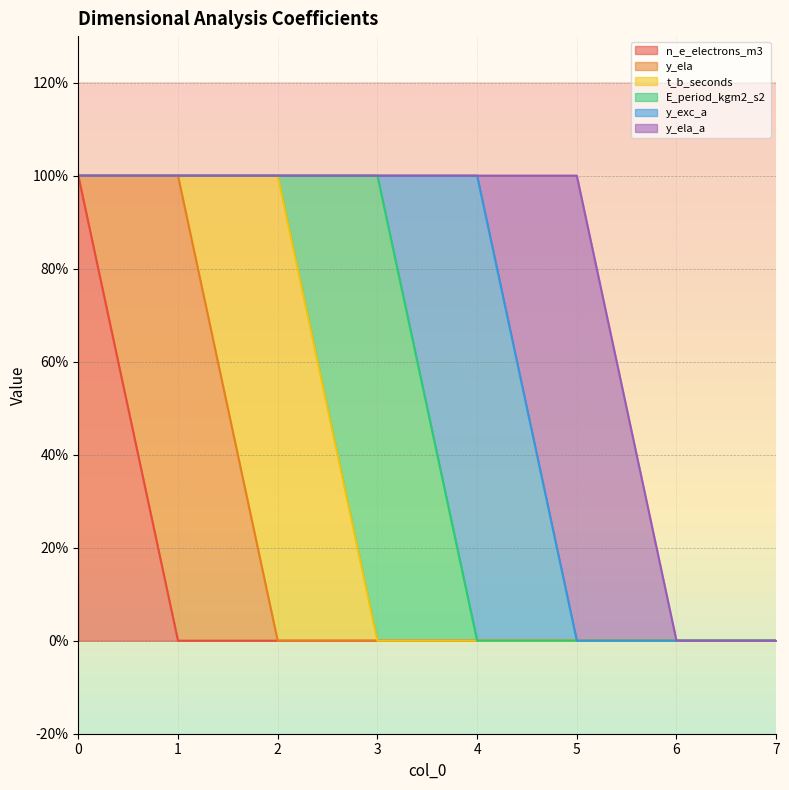

How many interior local peaks does the y_ela_a series have?

1